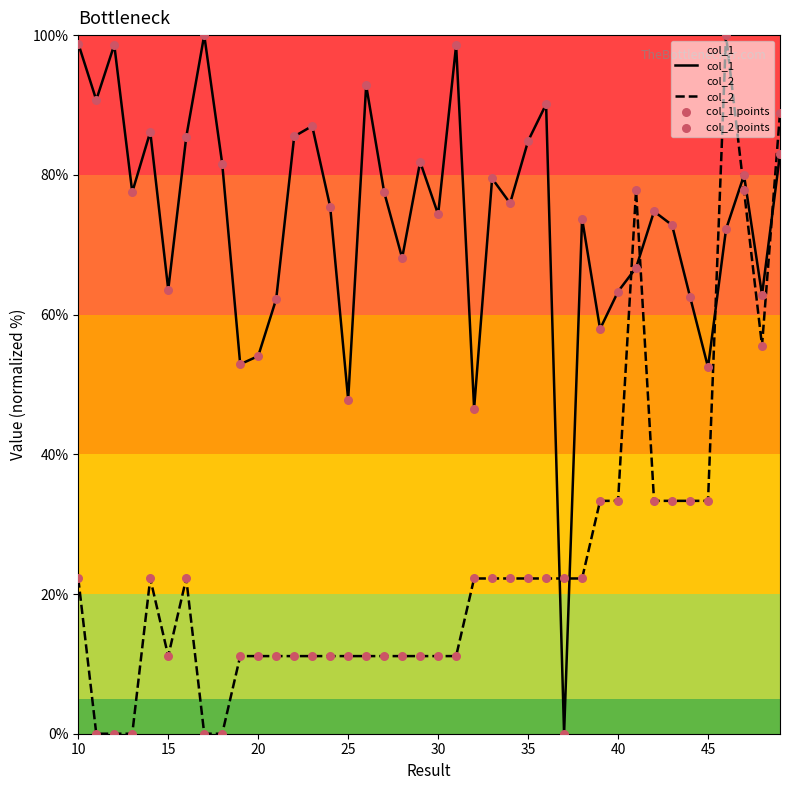

Which series has the largest total across all categories?

col_1